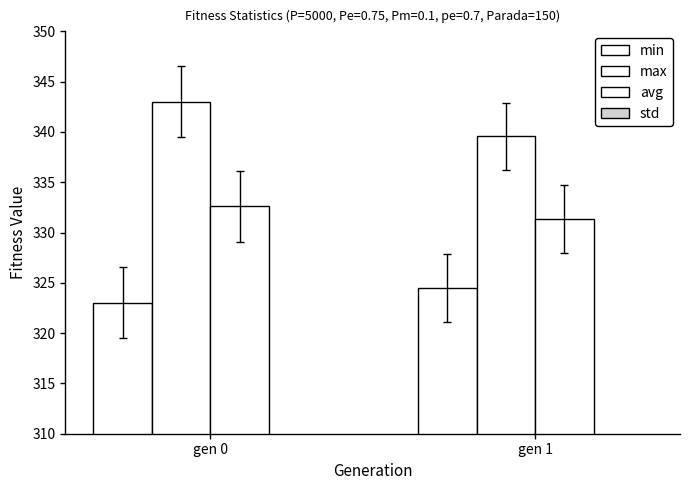

How many data points in min are less than 324?

1